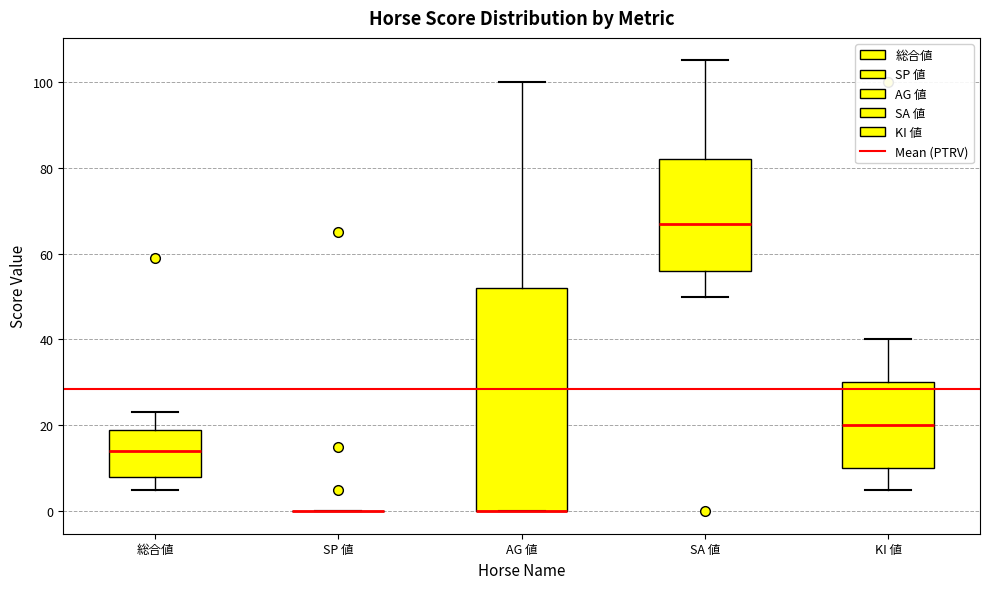

Reading left to right, transcribe this box plot: for each box, give where its median line is, the range the box spans, and where its two whiskers end, as read against the y-axis. The values are not printed on the chart, so give them approximately, as read against the axis.

総合値: median 14, box 8 to 20, whiskers 6 to 24
SP 値: box collapsed to a line at 0, whiskers 0 to 0
AG 値: median 0 (drawn on the box's lower edge), box 0 to 52, whiskers 0 to 100
SA 値: median 68, box 56 to 82, whiskers 50 to 106
KI 値: median 20, box 10 to 30, whiskers 6 to 40